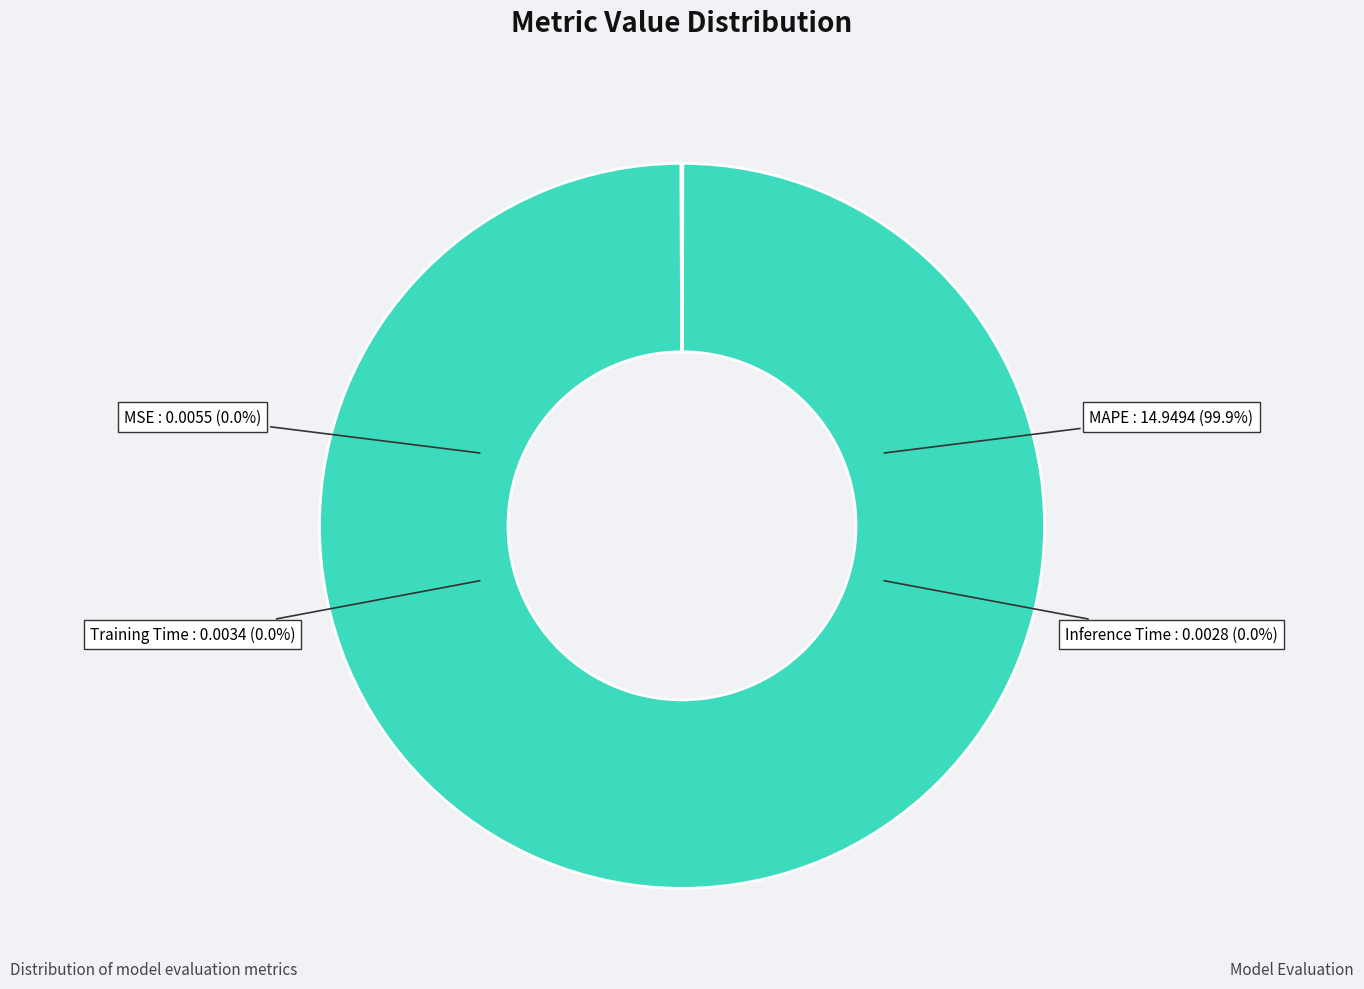

Is it true that MAPE is 100% of the pie?

True